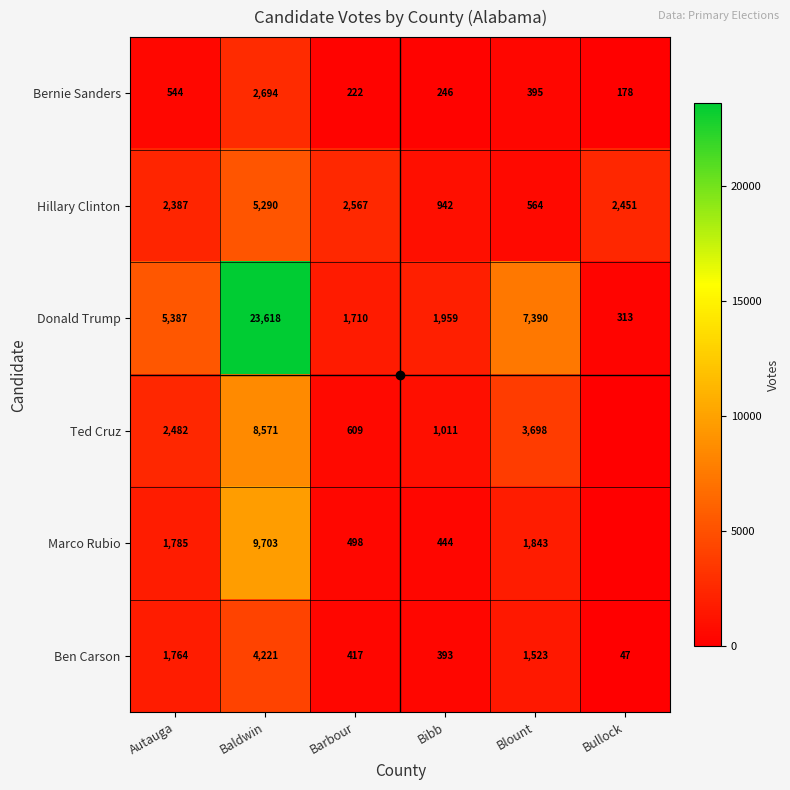

The value of Marco Rubio at Bullock is 0. True or false?

True